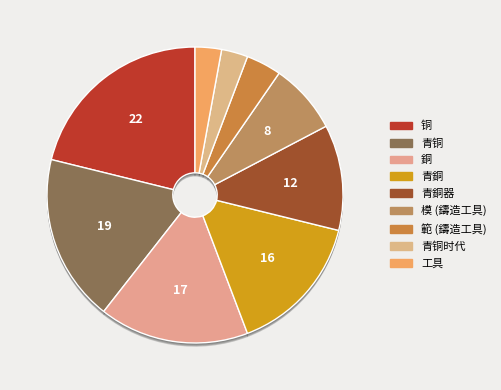

To the nearest percent, what is the difference between the largest and smallest slice percentages?

18%